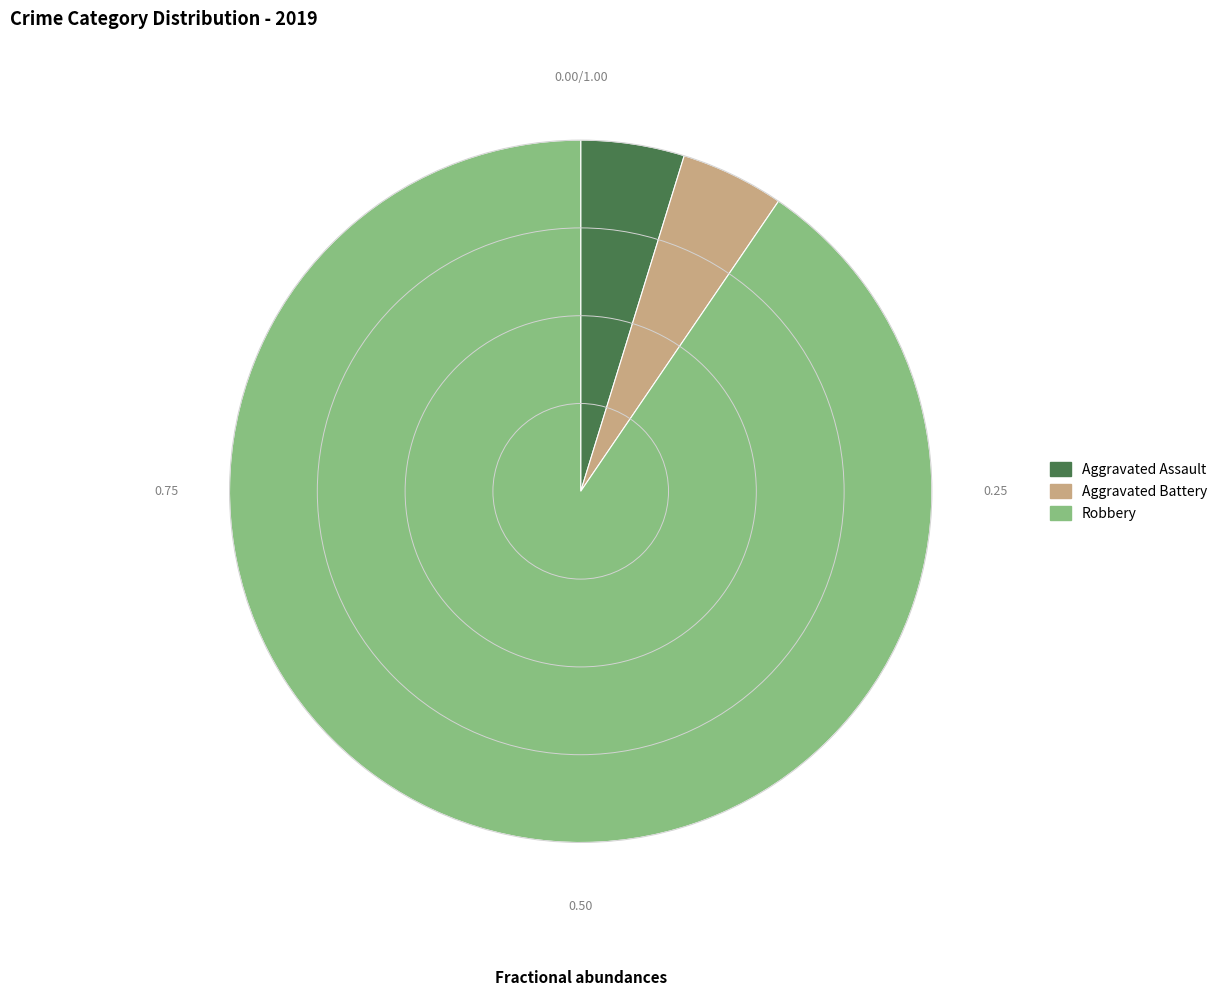

Is there any slice that represents more than half of the pie?

Yes